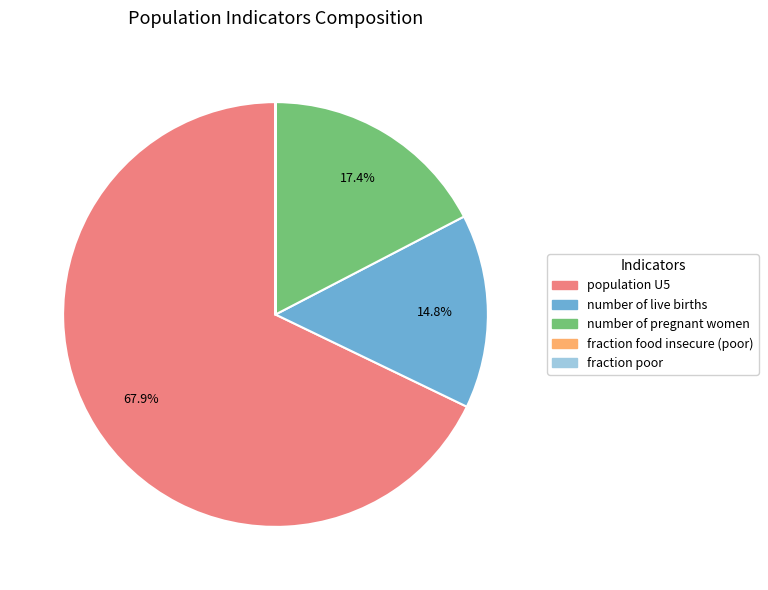

Is population U5 the majority of the pie?

Yes